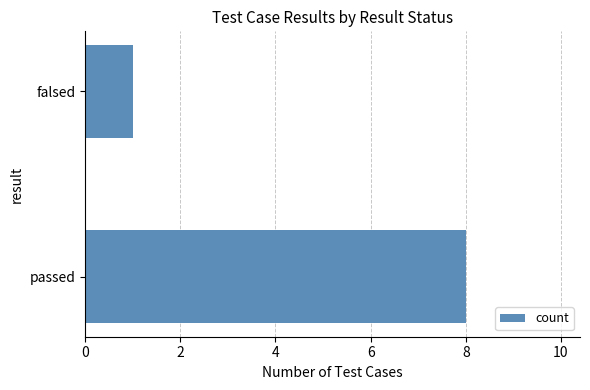

Where is the data nearest to the value 4?

falsed